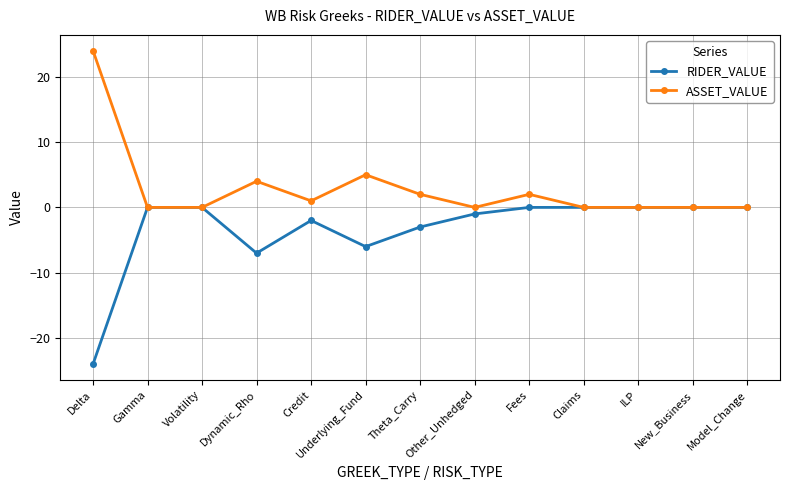

Which category has the lowest value in the RIDER_VALUE series?

Delta